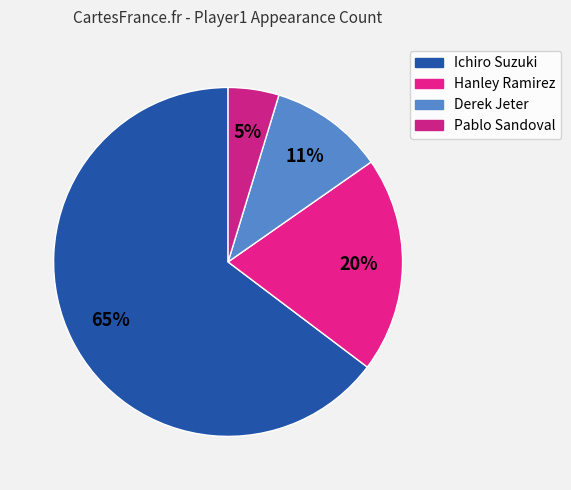

What percentage is NOT represented by Ichiro Suzuki?

35.3%